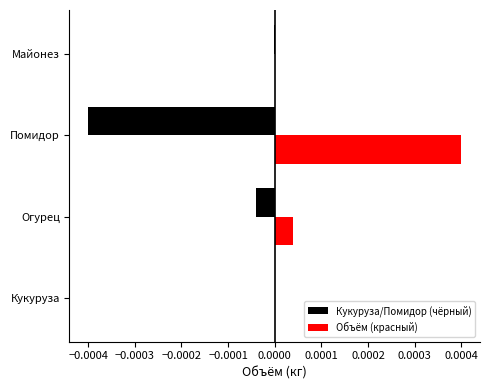

At which category does the chart reach its peak across all series?

Помидор